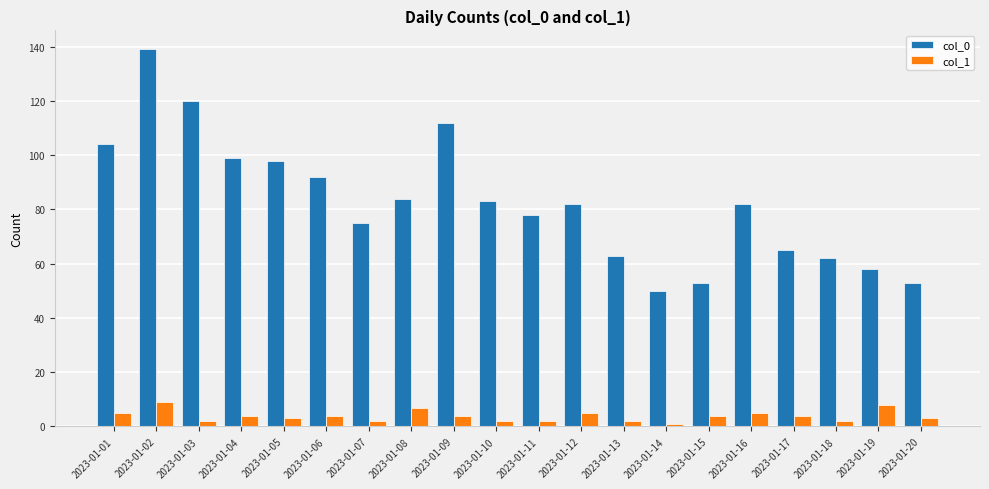

What is the value of the col_0 bar at the 2nd from the left?

139